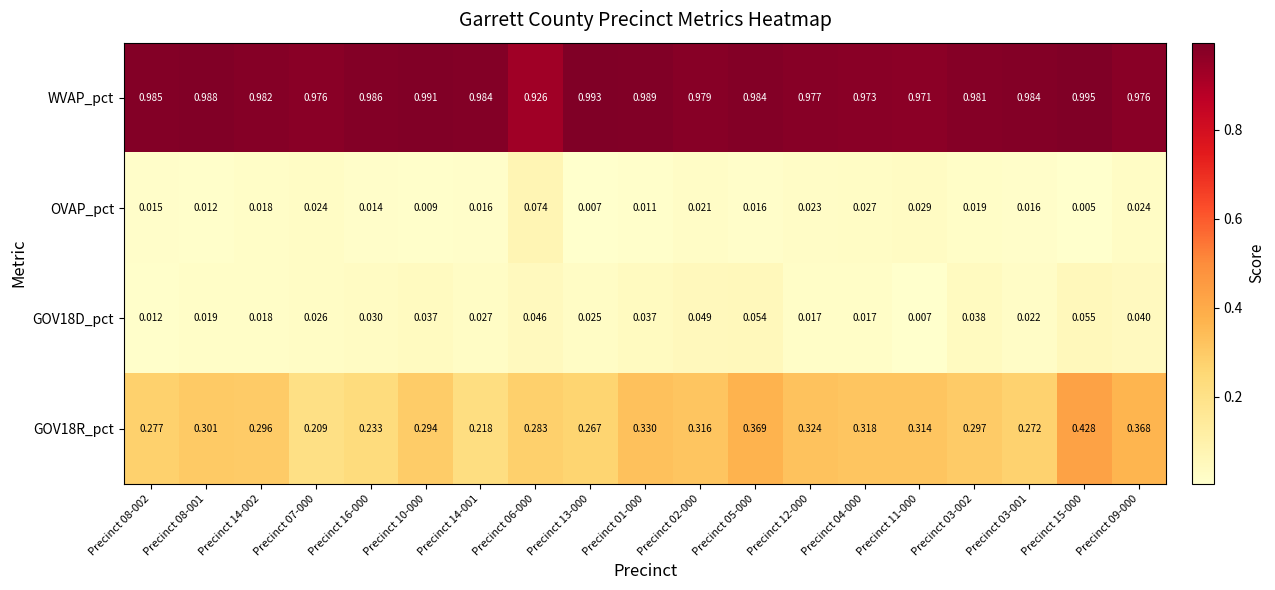

Is the value of OVAP_pct at Precinct 03-001 greater than the value of WVAP_pct at Precinct 12-000?

No